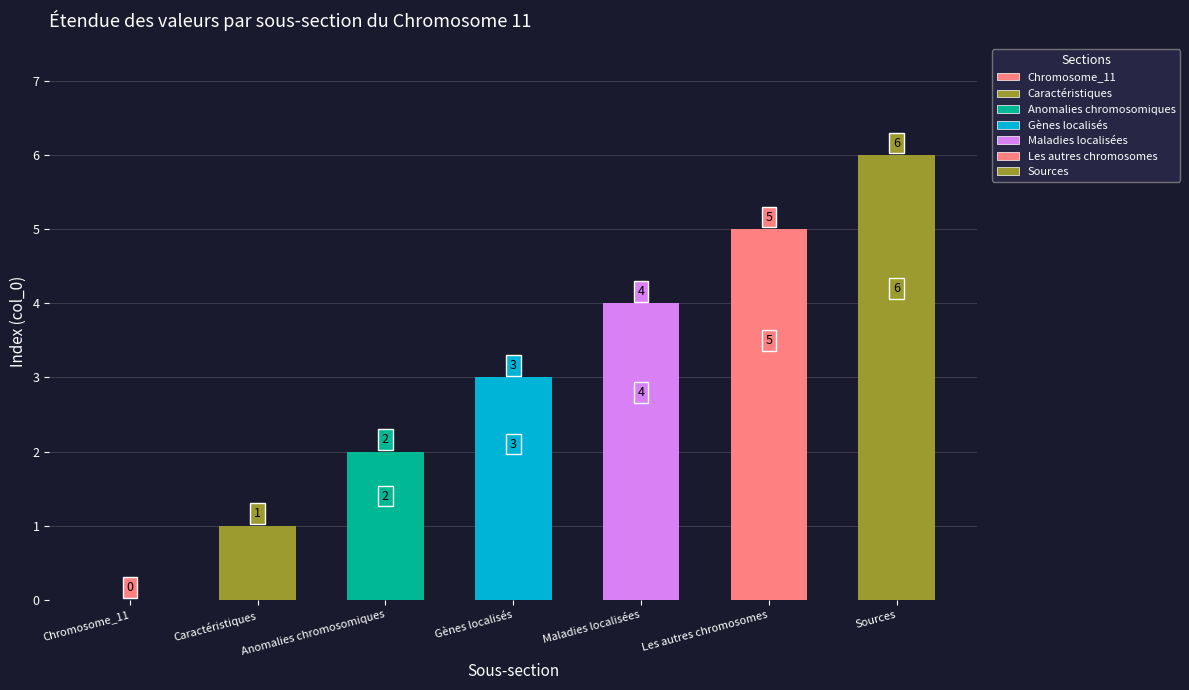

Reading left to right, transcribe all the data shown in this chart.

Chromosome_11=0	Caractéristiques=1	Anomalies chromosomiques=2	Gènes localisés=3	Maladies localisées=4	Les autres chromosomes=5	Sources=6